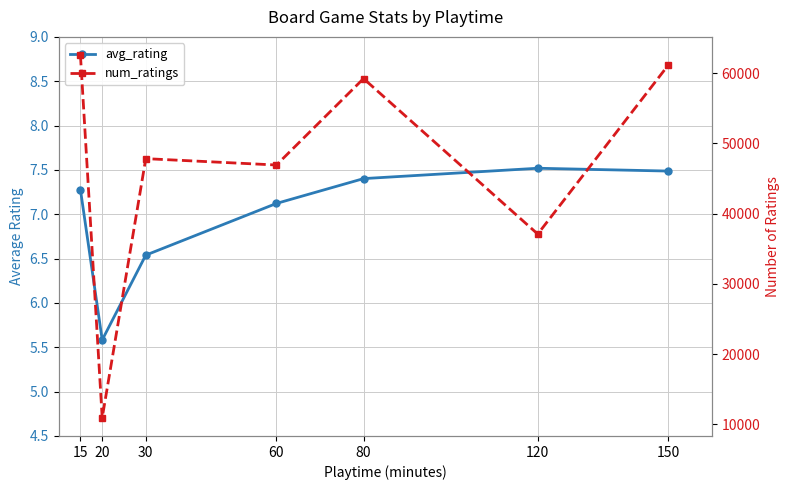

How many lines are shown in the chart?

2